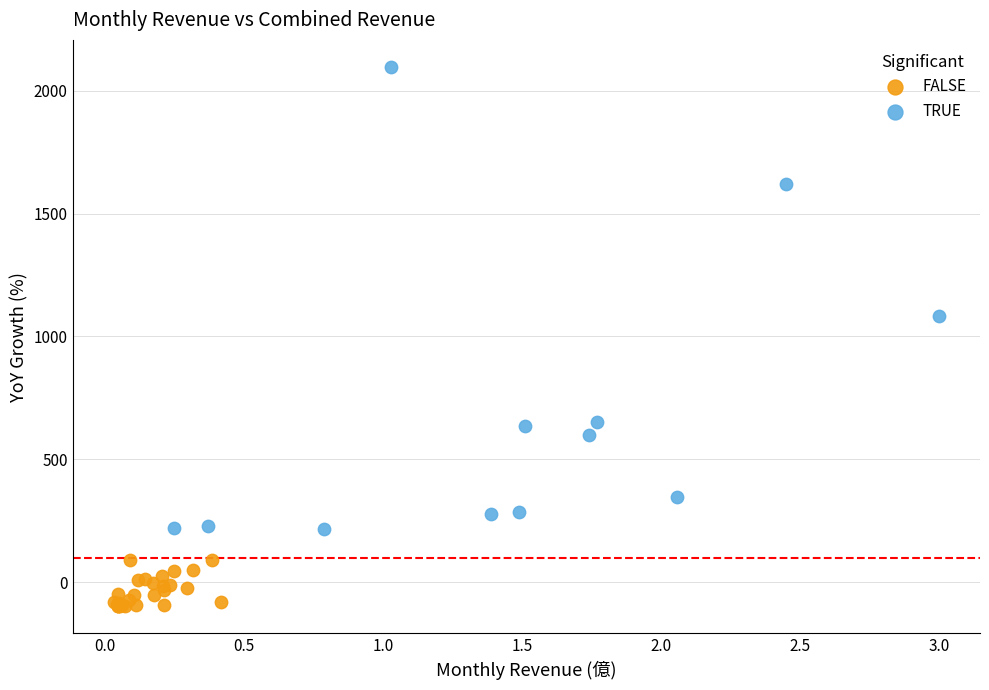

Which series reaches the minimum Y coordinate?

FALSE